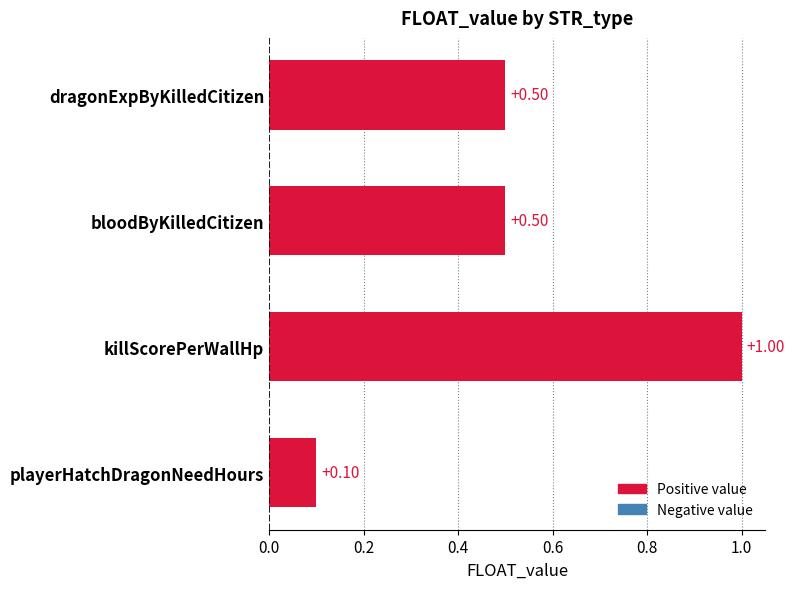

What is the sum of the values at killScorePerWallHp and bloodByKilledCitizen?

1.5